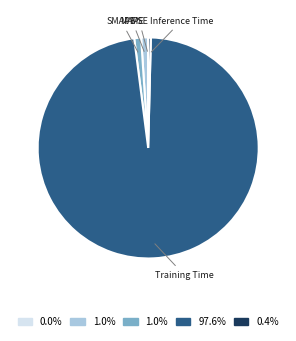

Which category has the biggest portion of the pie?

Training Time